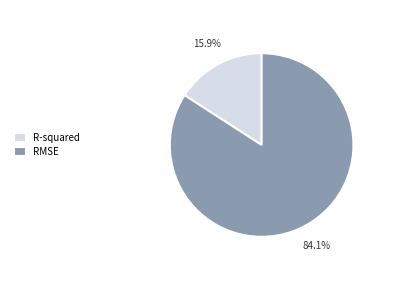

How many segments does this pie chart have?

2